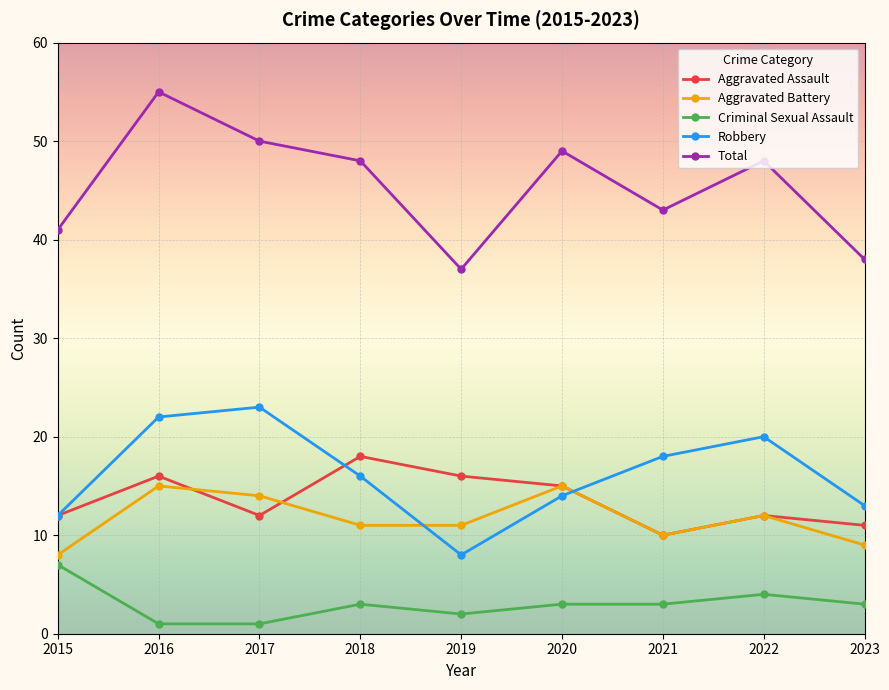

In Robbery, how many points are lower than both neighbors (excluding endpoints)?

1